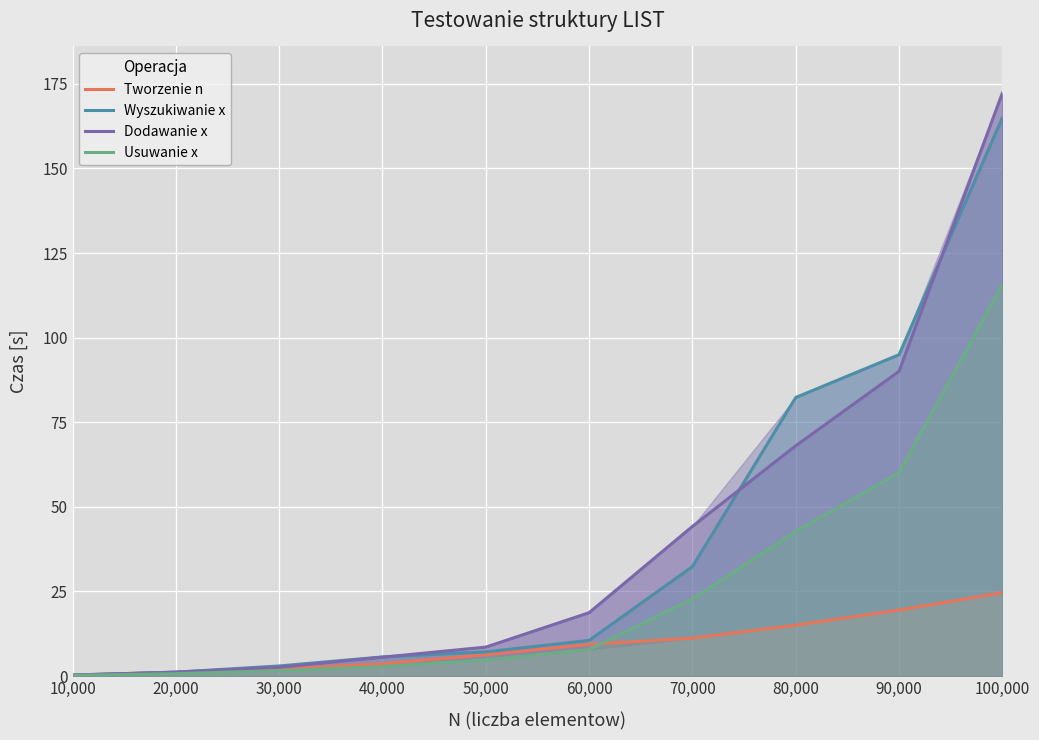

Reading left to right, what are all the values shown in this chart?

Tworzenie n: 0.2	1.1	2.0	3.7	6.3	9.4	11.2	15.0	19.5	24.6
Wyszukiwanie x: 0.3	1.2	3.0	5.6	7.1	10.5	32.3	82.3	95.0	165.0
Dodawanie x: 0.3	1.2	2.6	5.6	8.5	18.7	44.2	68.0	90.0	172.3
Usuwanie x: 0.2	0.7	1.6	2.8	4.7	7.8	22.8	42.8	60.1	115.7